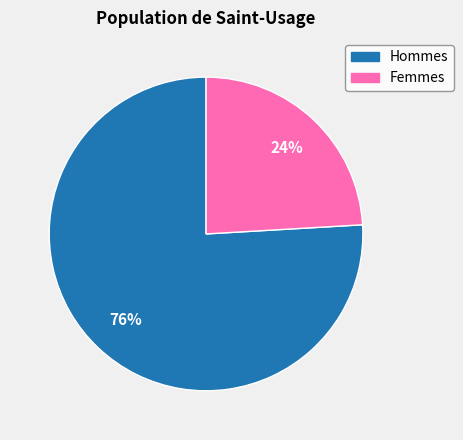

To the nearest percent, what is the difference between the largest and smallest slice percentages?

52%